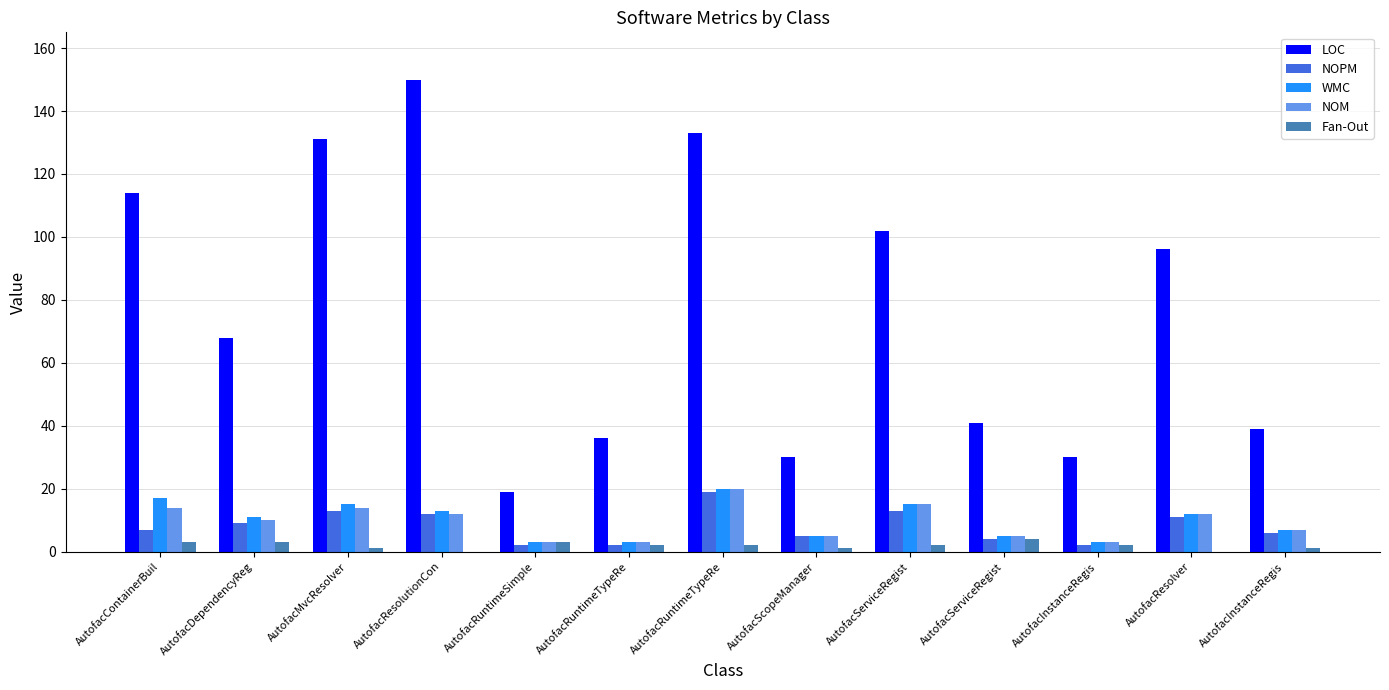

Are the bars horizontal?

No